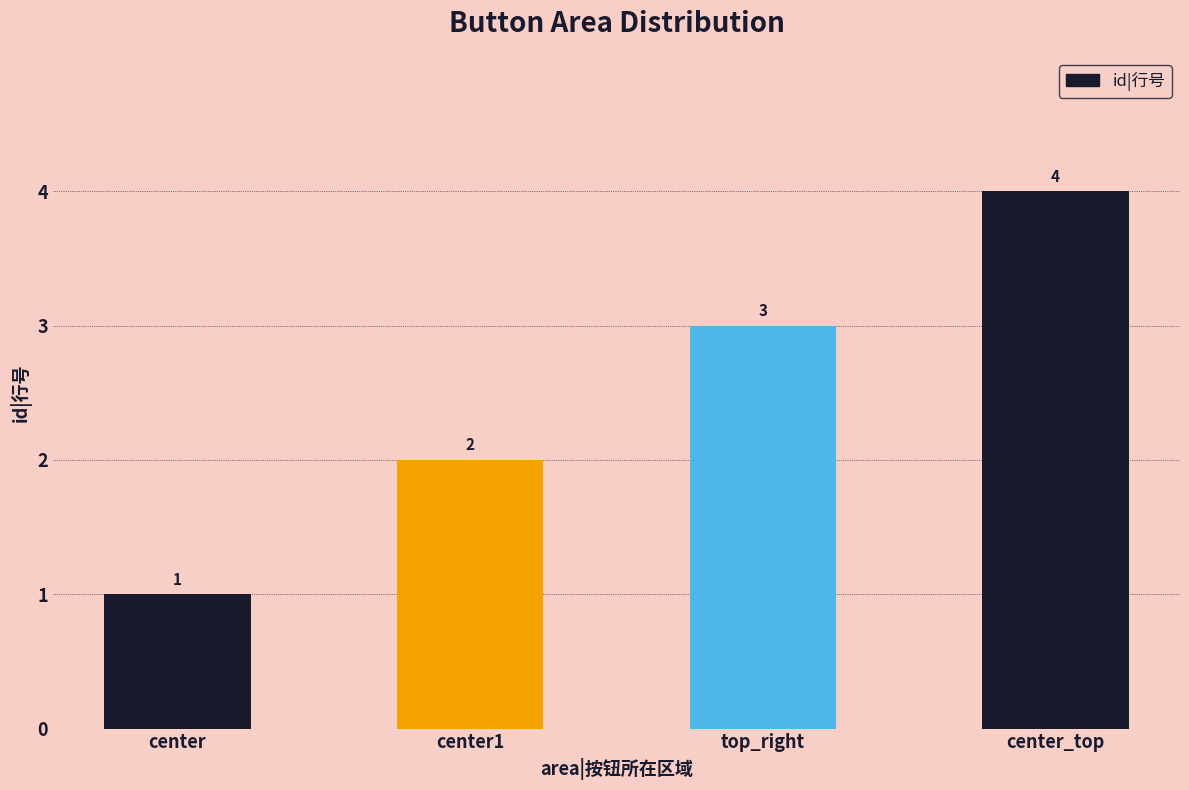

Between center_top and top_right, which is larger?

center_top